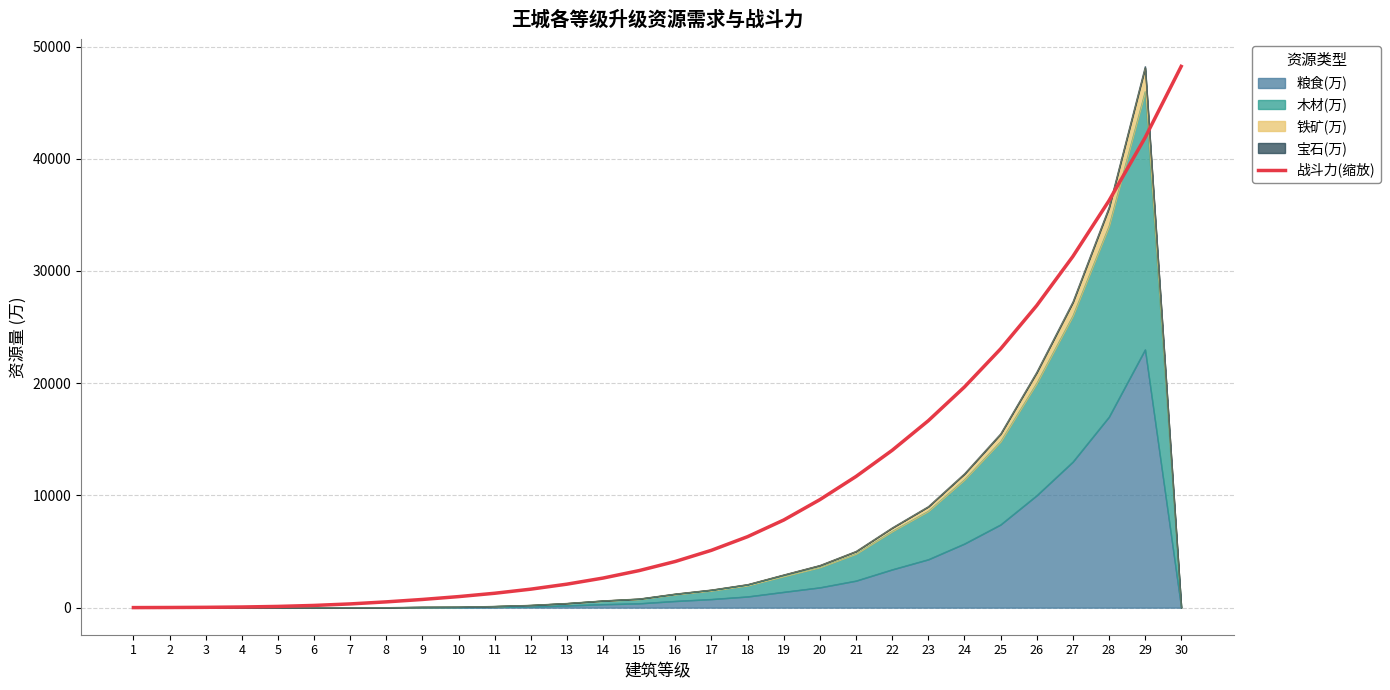

Reading left to right, transcribe all the data shown in this chart.

1=5.7	2=14.9	3=30.2	4=58.4	5=110.4	6=198.6	7=333.5	8=516.2	9=731.2	10=985.0	11=1283.4	12=1649.2	13=2094.7	14=2638.3	15=3304.6	16=4117.9	17=5113.2	18=6327.1	19=7810.8	20=9625.6	21=11689.6	22=14019.4	23=16655.7	24=19659.9	25=23052.3	26=26914.8	27=31288.2	28=36254.2	29=41874.3	30=48230.0